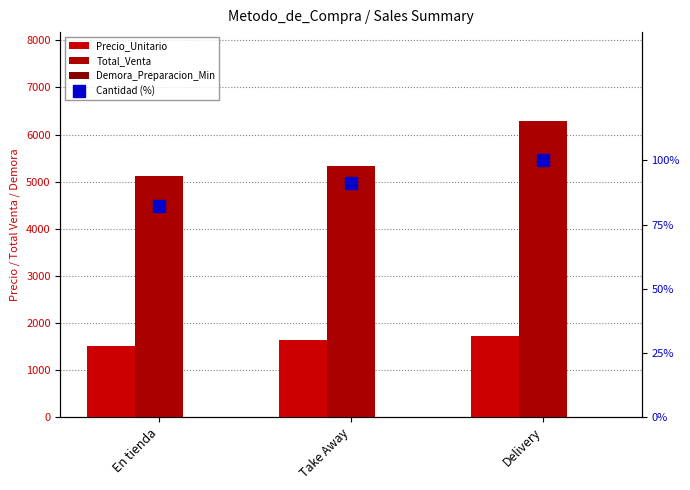

The value of Precio_Unitario at En tienda is 1512.3. True or false?

True